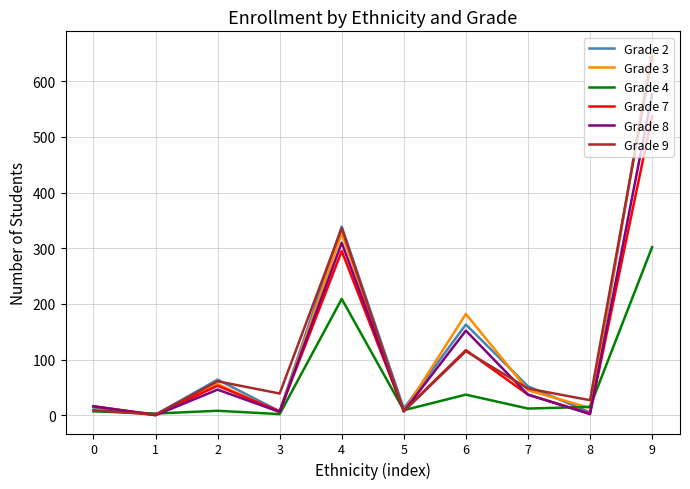

Which series has the widest spread of values?

Grade 2